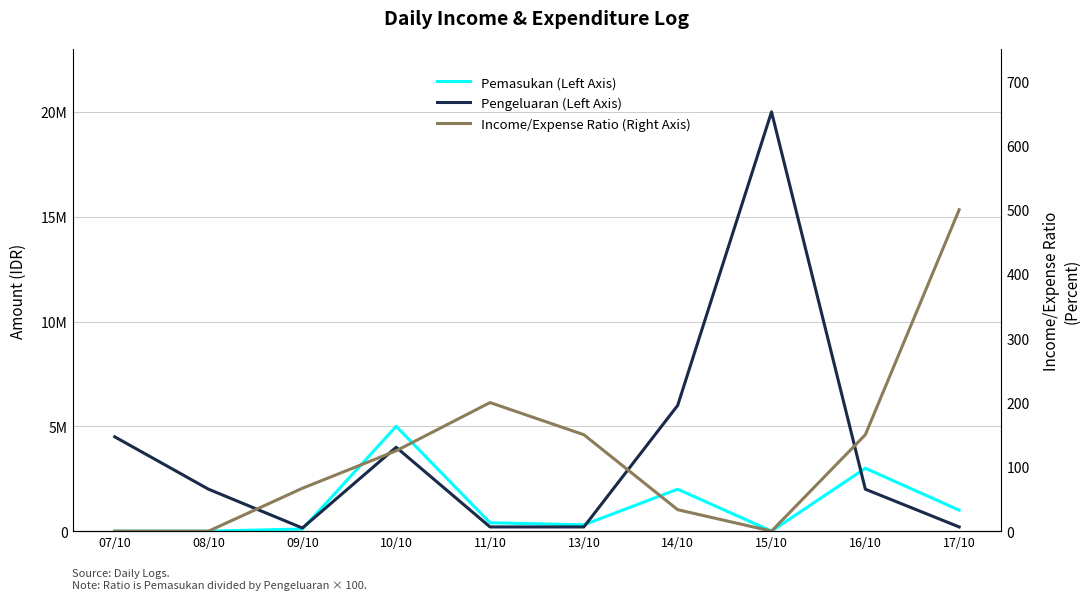

What is the lowest value of the Pengeluaran (Left Axis) series?

150000.0